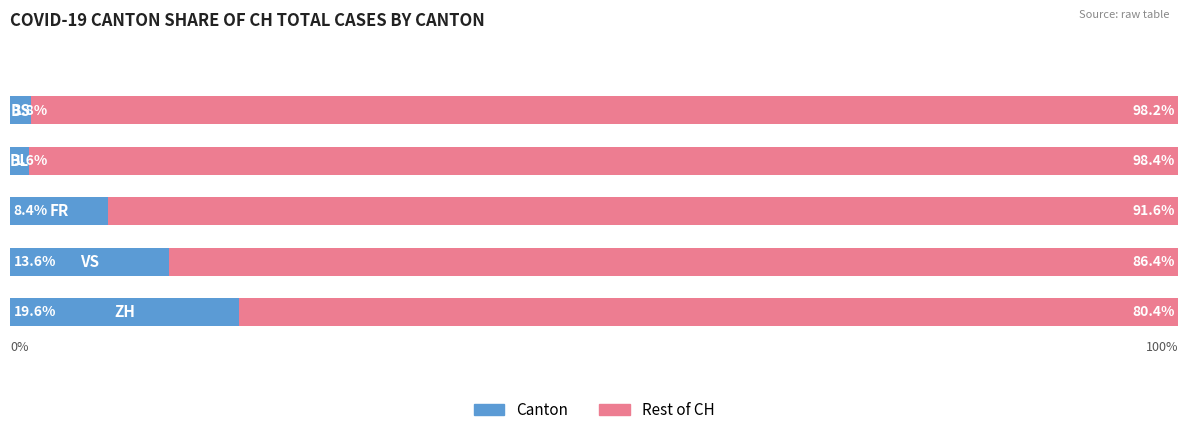

What is the value of the Rest of CH bar at the 5th from the left?

98.2